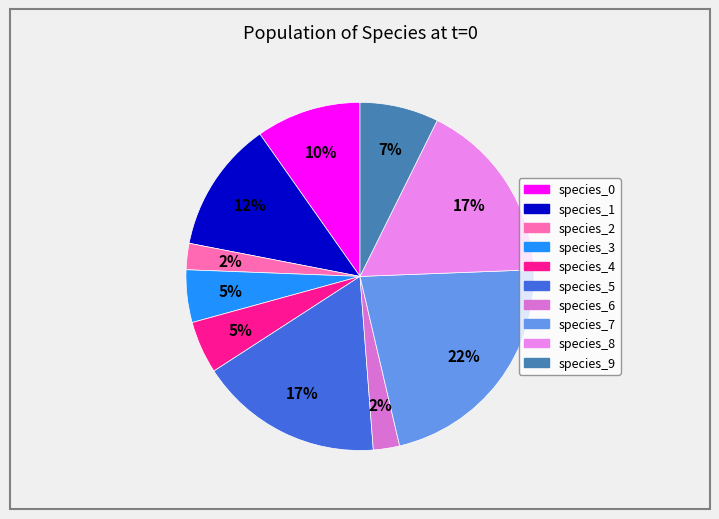

To the nearest percent, what is the combined percentage of species_7 and species_9?

29%